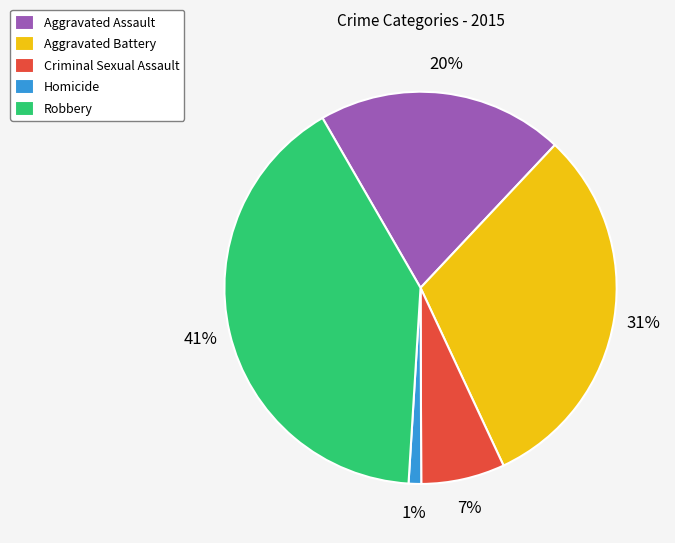

To the nearest percent, what is the combined percentage of Aggravated Battery and Criminal Sexual Assault?

38%